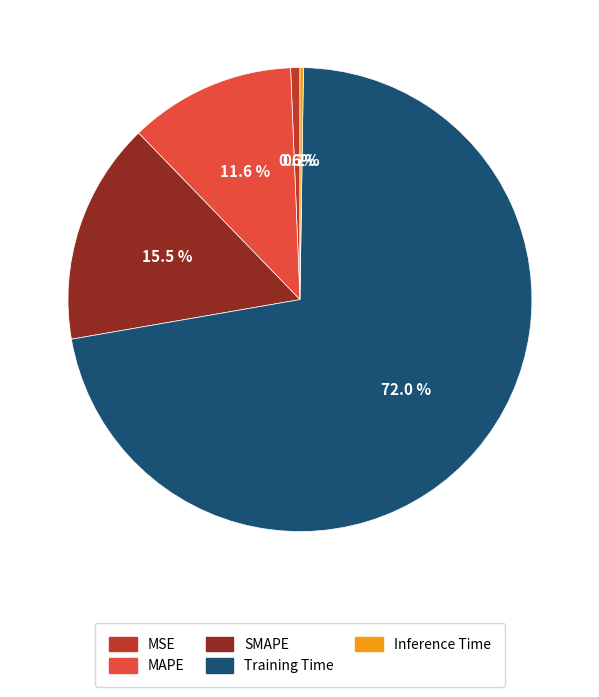

Do MSE and MAPE together represent more than half of the pie?

No